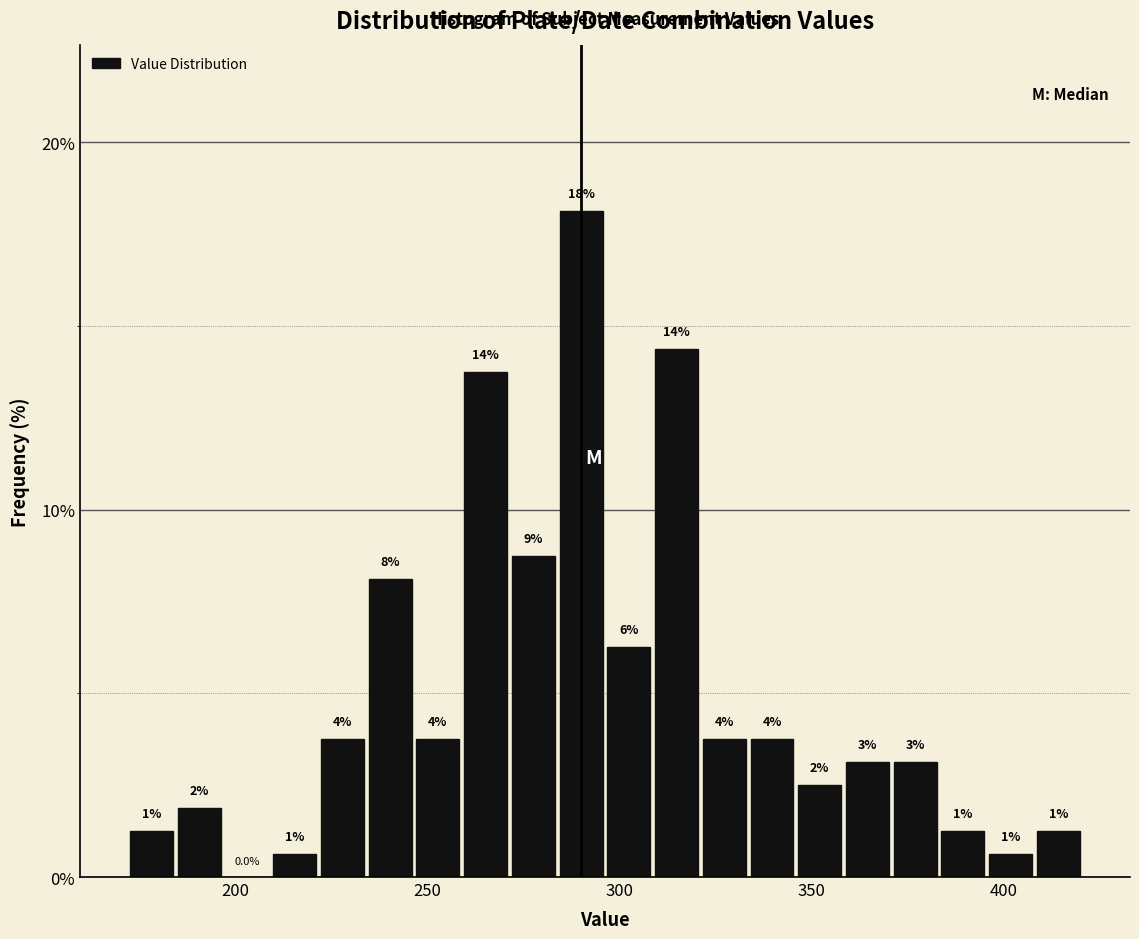

Read against the x-axis, roughly where is the centre of the tallest bar?

290